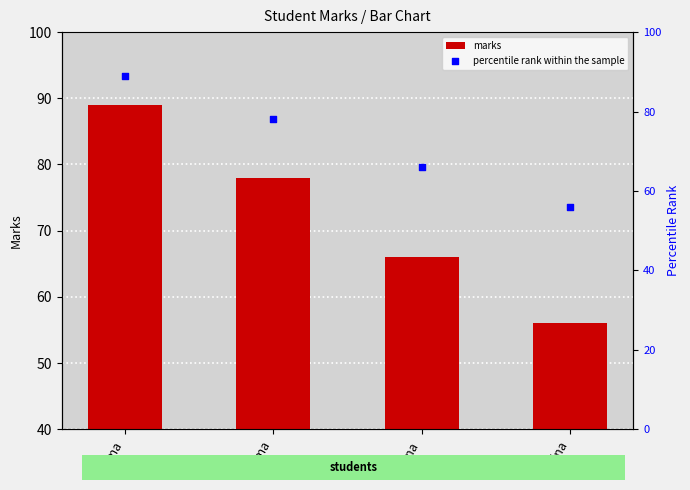

Which series reaches the maximum Y coordinate?

marks